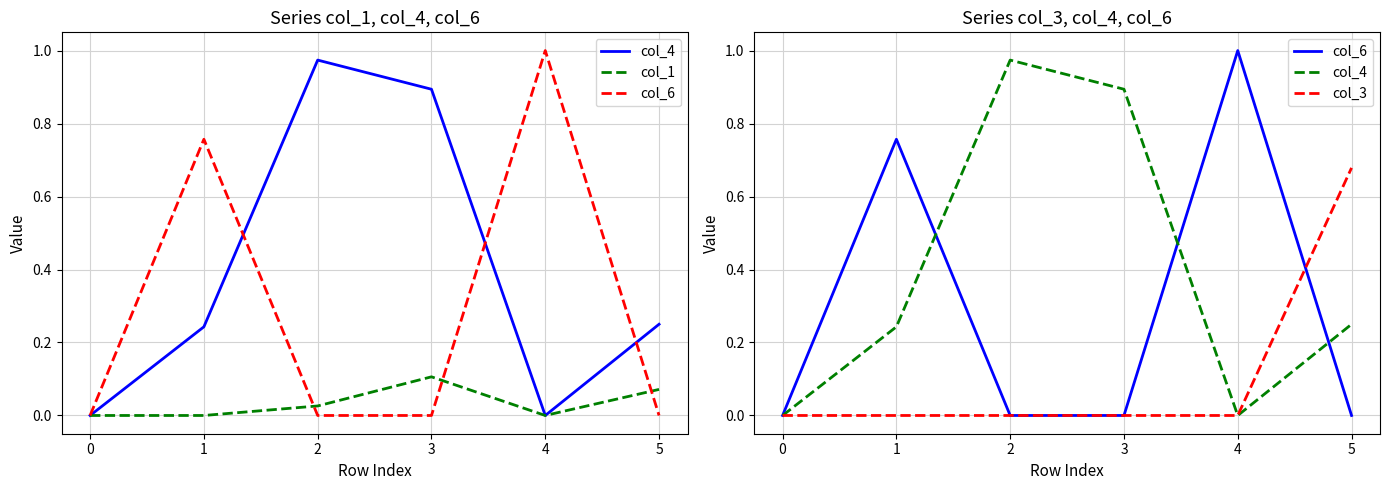

Is this an area chart (filled region under the line)?

No